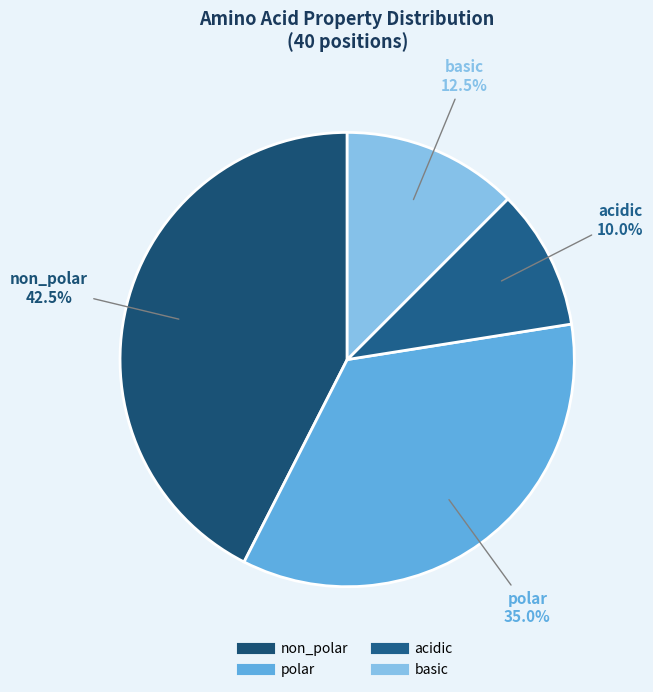

What percentage is NOT represented by non_polar?

57.5%